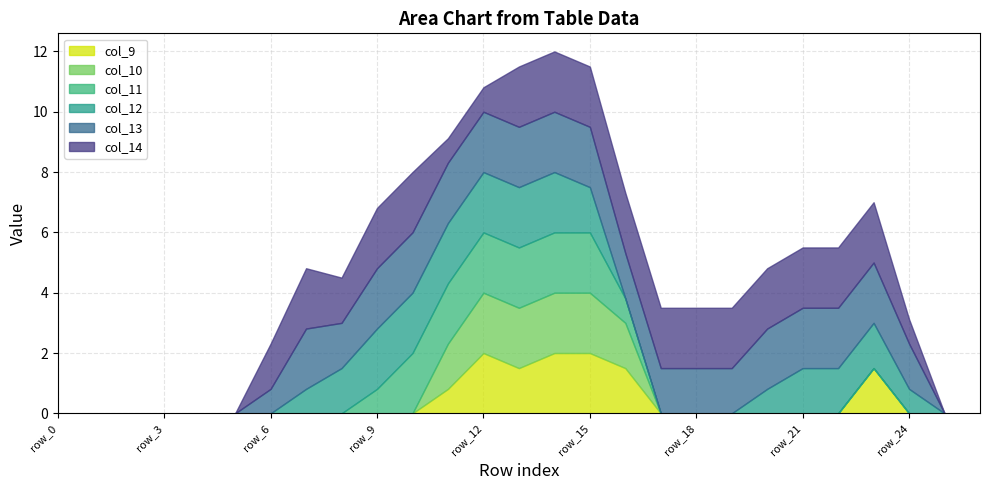

What is the difference between the second highest and minimum values in the col_11 series?

2.0